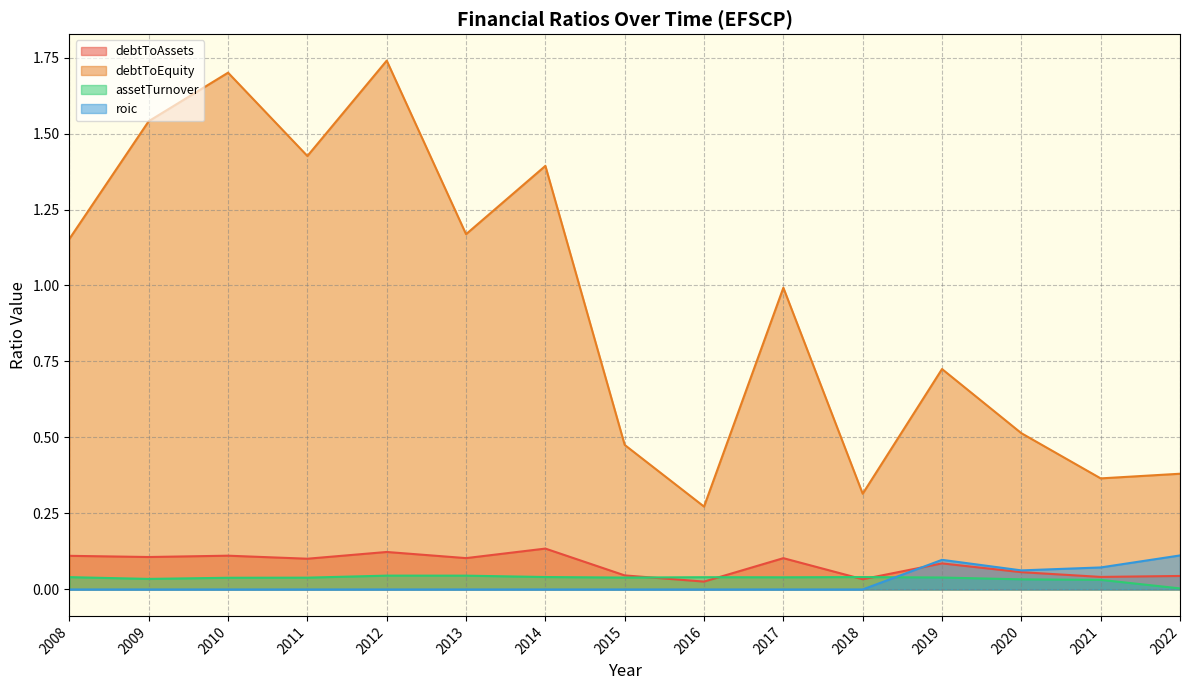

True or false: roic has a value of 0.0 at 2016.

True